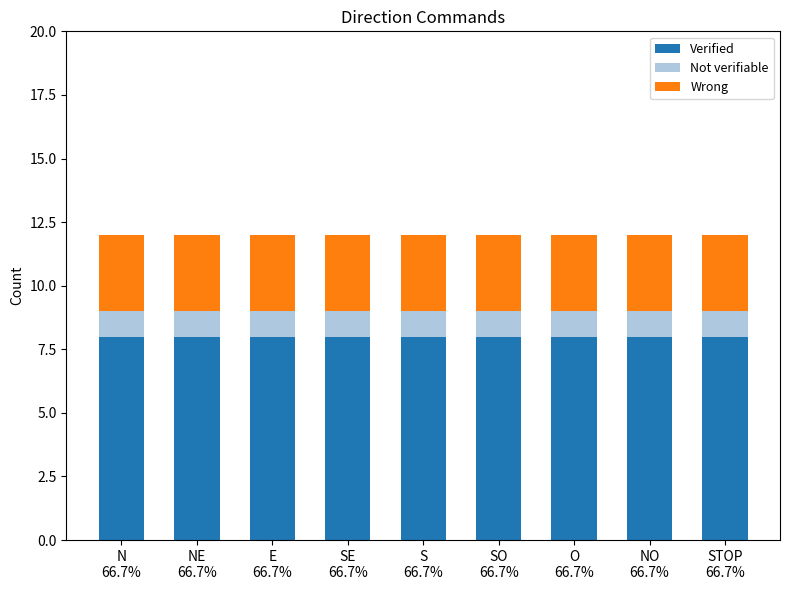

What is the minimum value for Verified?

8